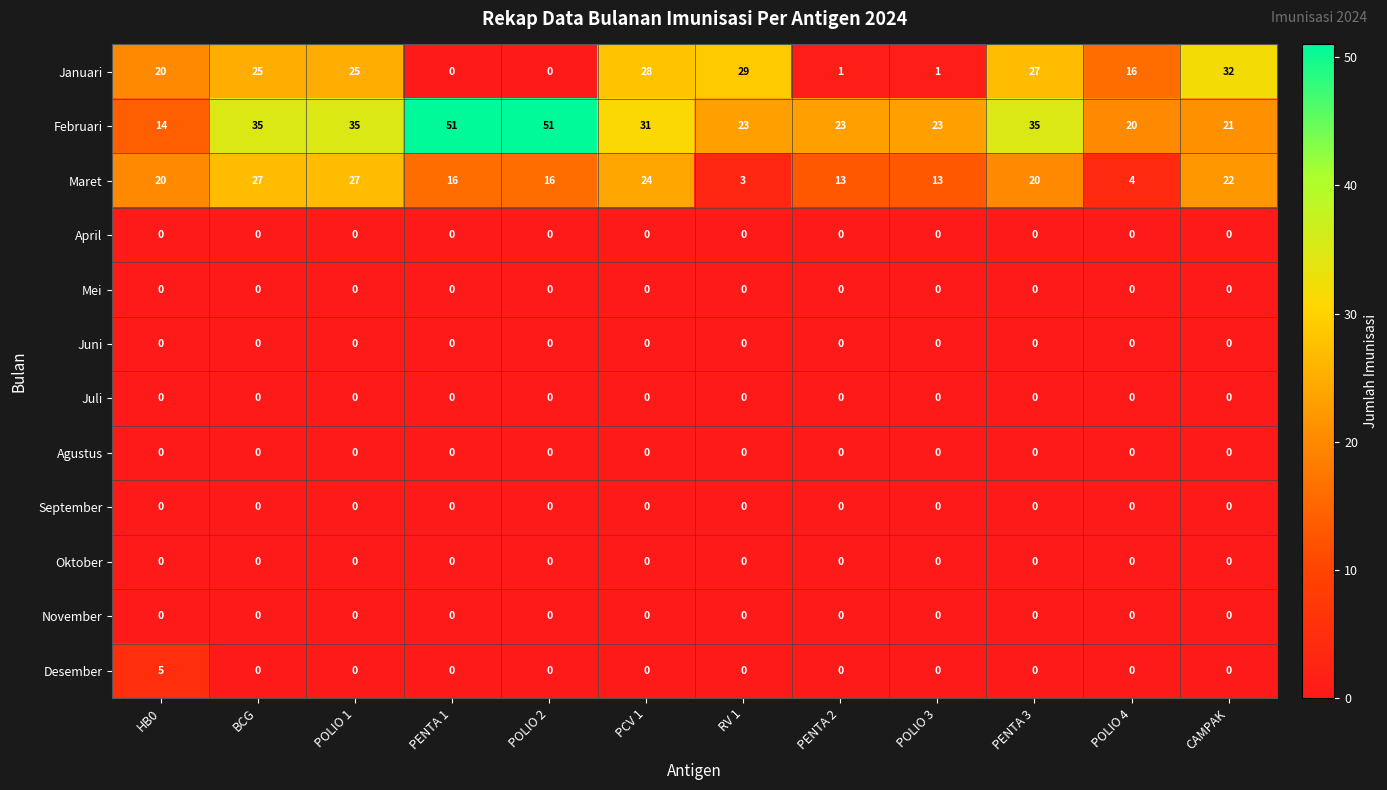

What is the approximate value of Februari at PENTA 3?

35